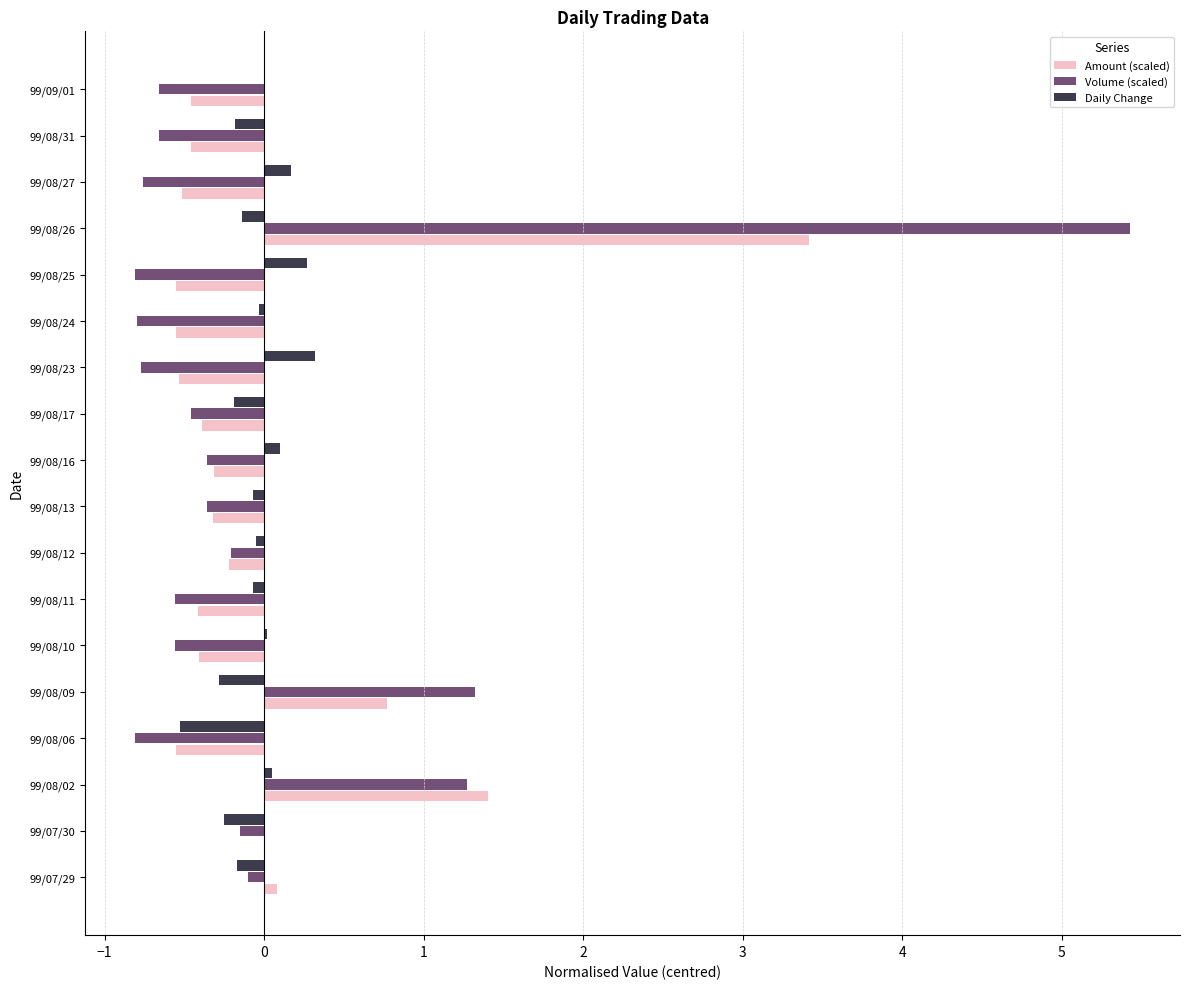

At which category does the chart reach its peak across all series?

99/08/26